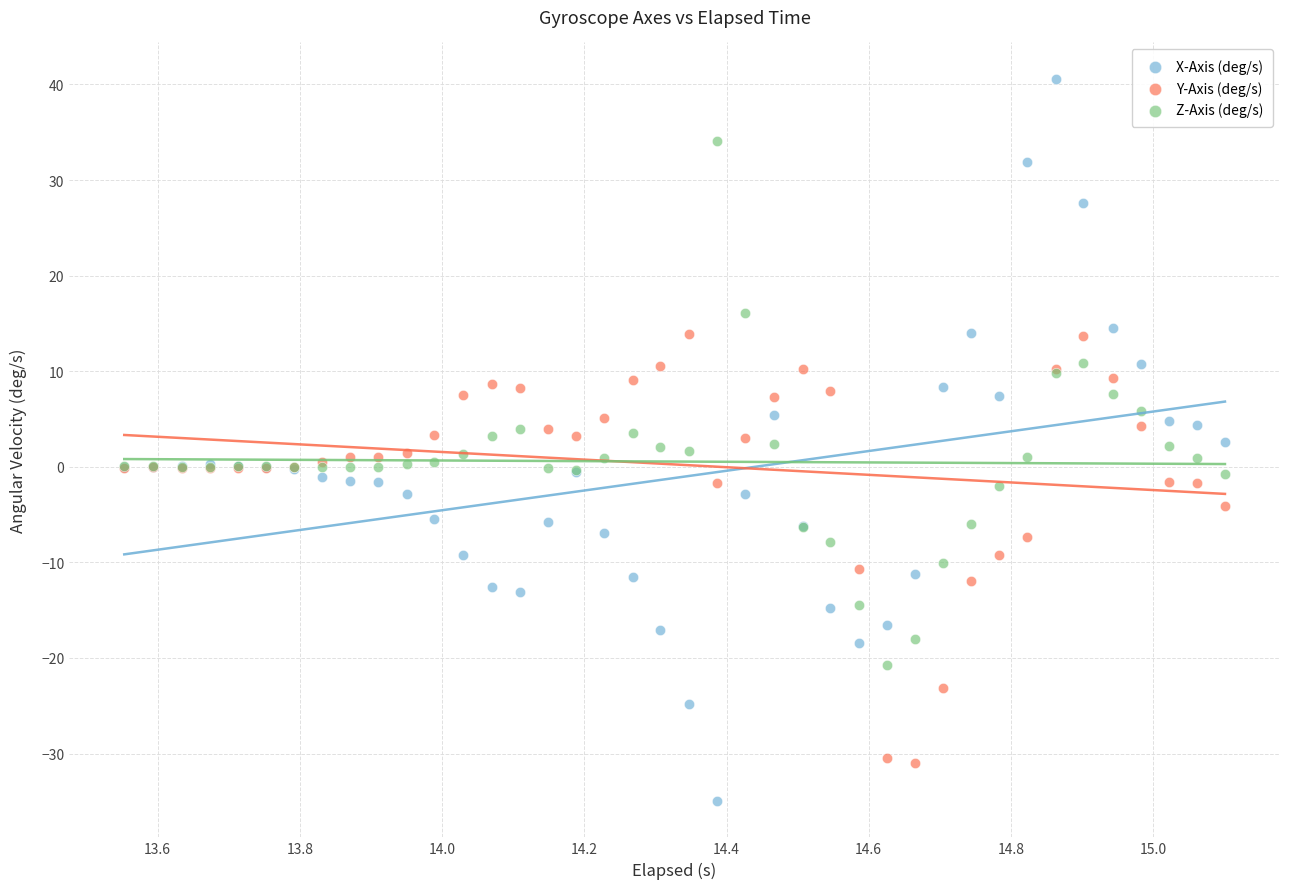

What are all the series names shown in the legend?

X-Axis (deg/s), Y-Axis (deg/s), Z-Axis (deg/s)